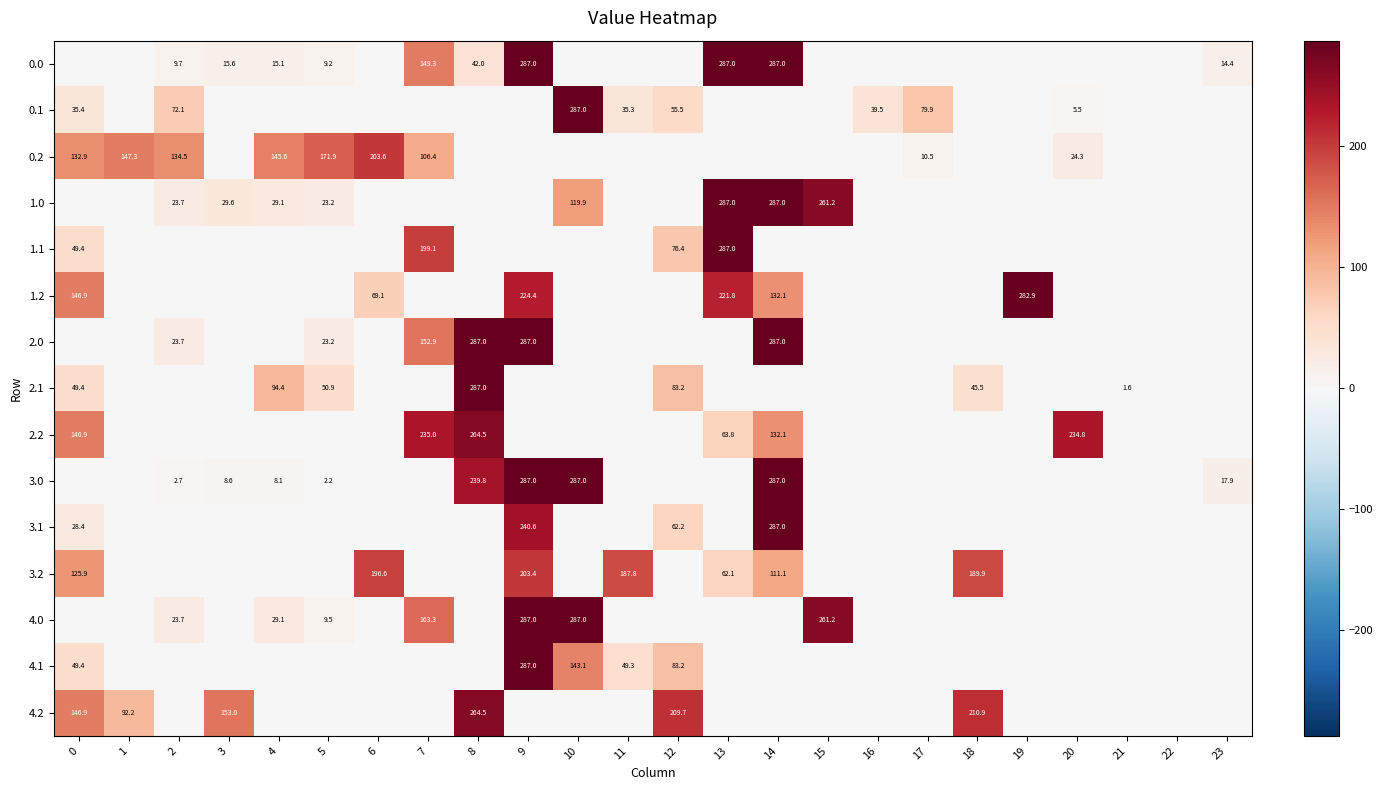

The 2.2 series shows 211.1 at 14. True or false?

False